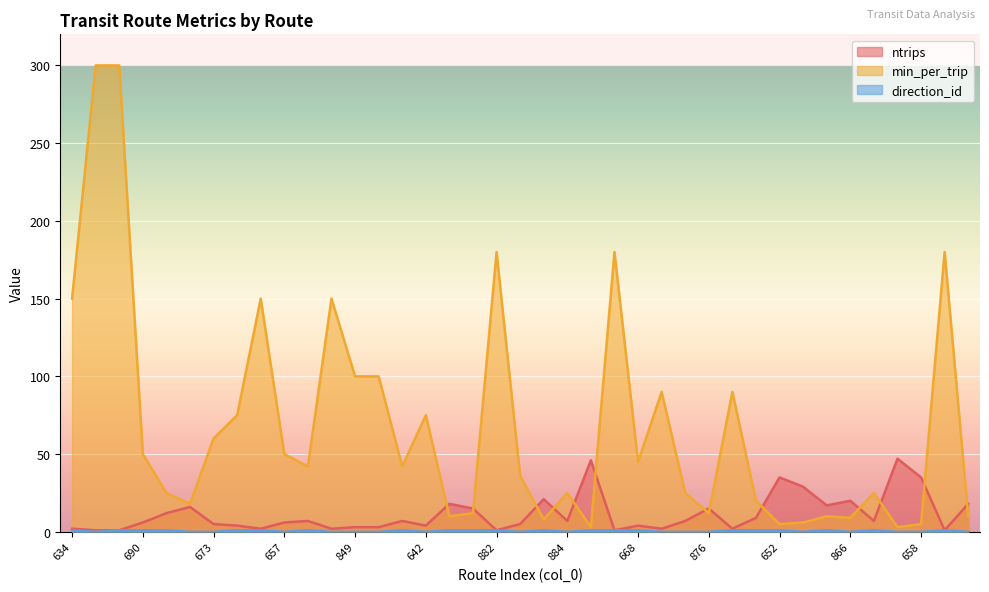

At which category does ntrips reach its first local peak?

678